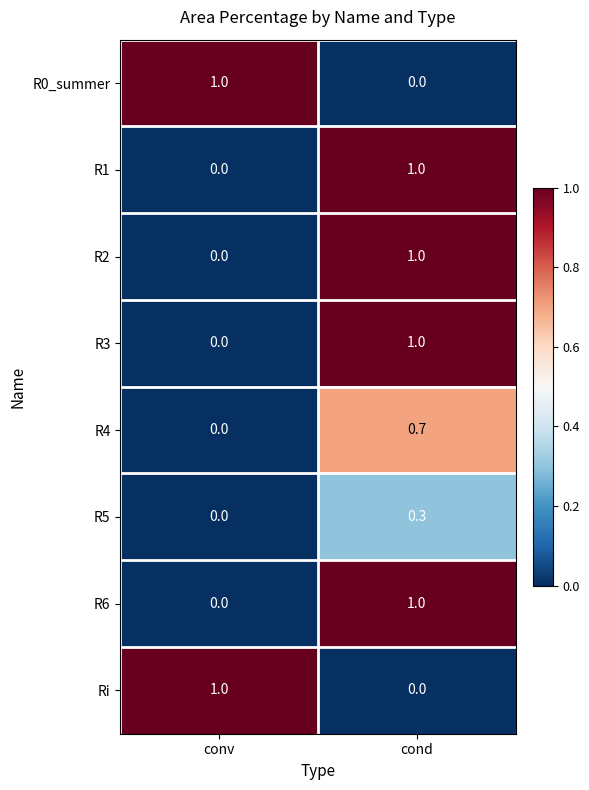

At which category is the sum across all series the highest?

cond